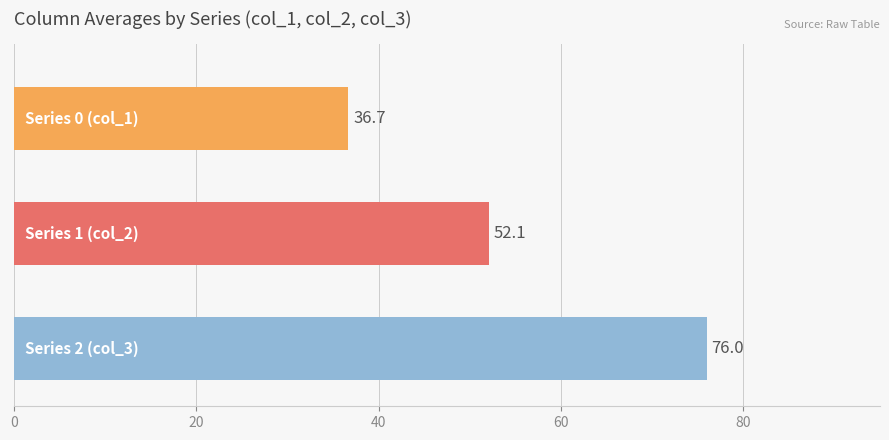

Are the bars horizontal?

Yes